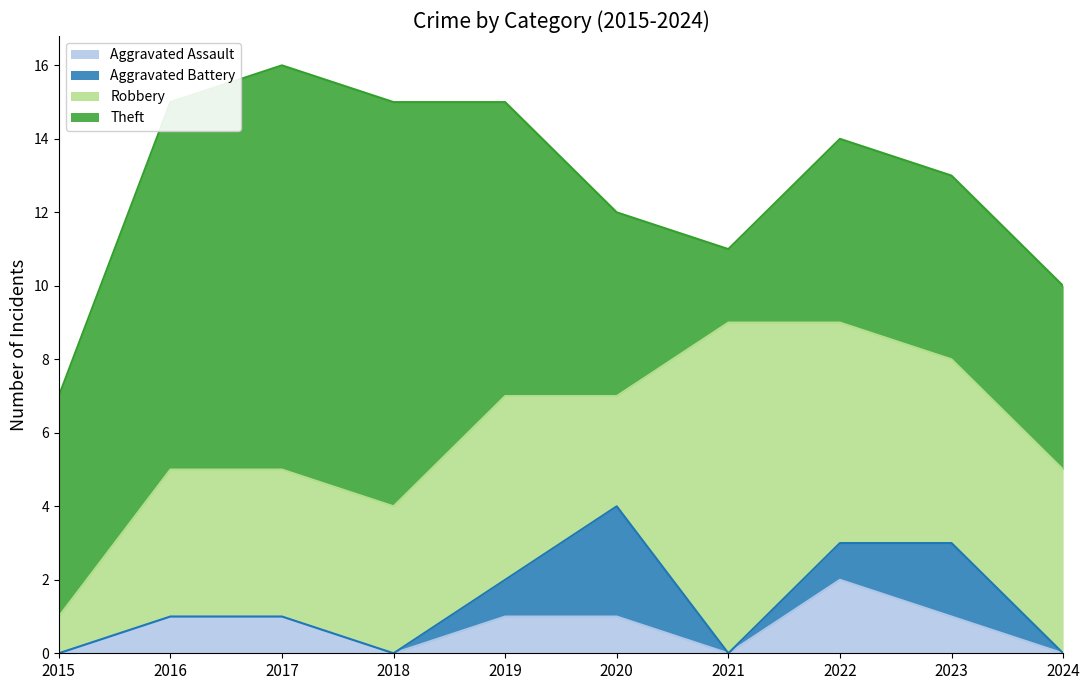

Which series has the largest total across all categories?

Theft